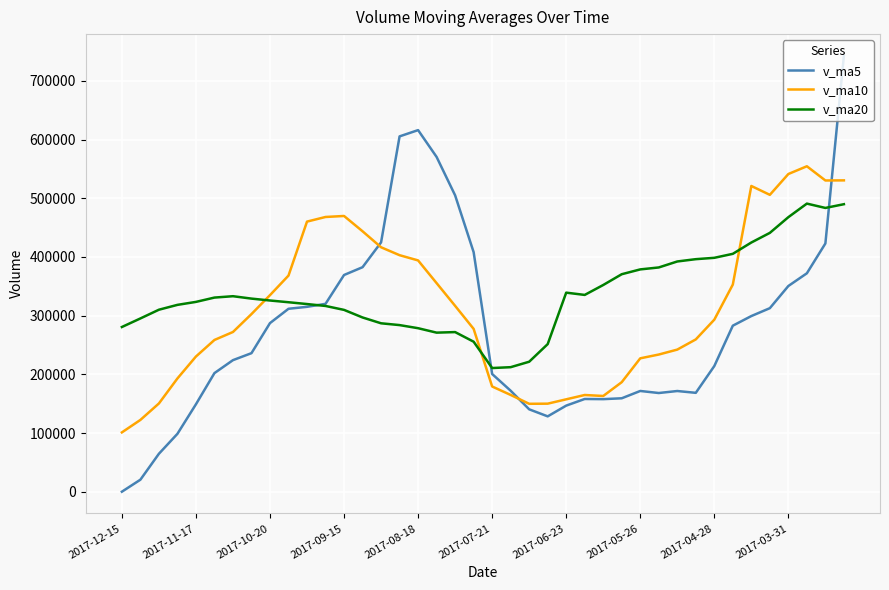

After their last crossing, which series has the higher values: v_ma5 or v_ma10?

v_ma5